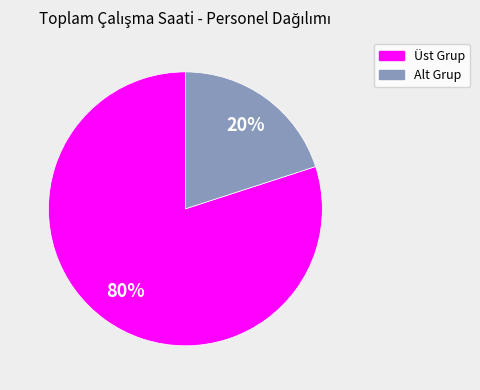

To the nearest percent, what is the difference between the largest and smallest slice percentages?

60%